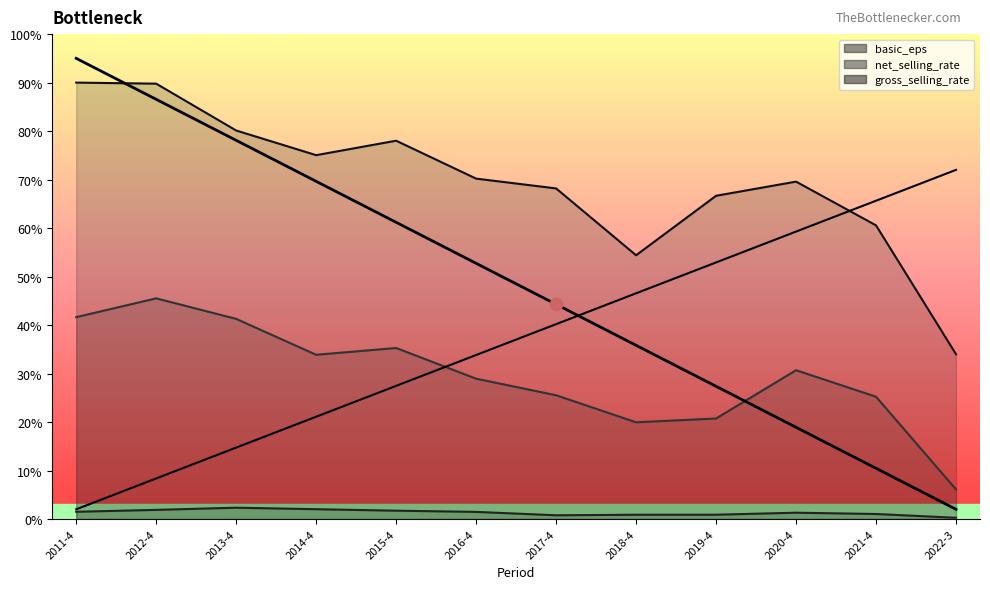

Which series has the largest total across all categories?

gross_selling_rate